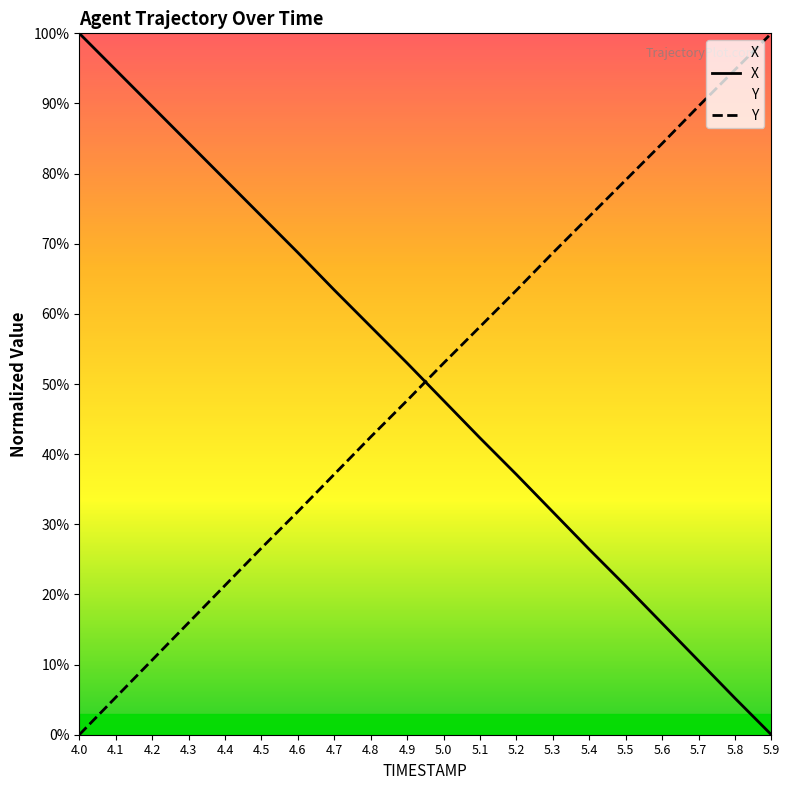

Rank the series by their maximum value, from highest to lowest.

X, Y